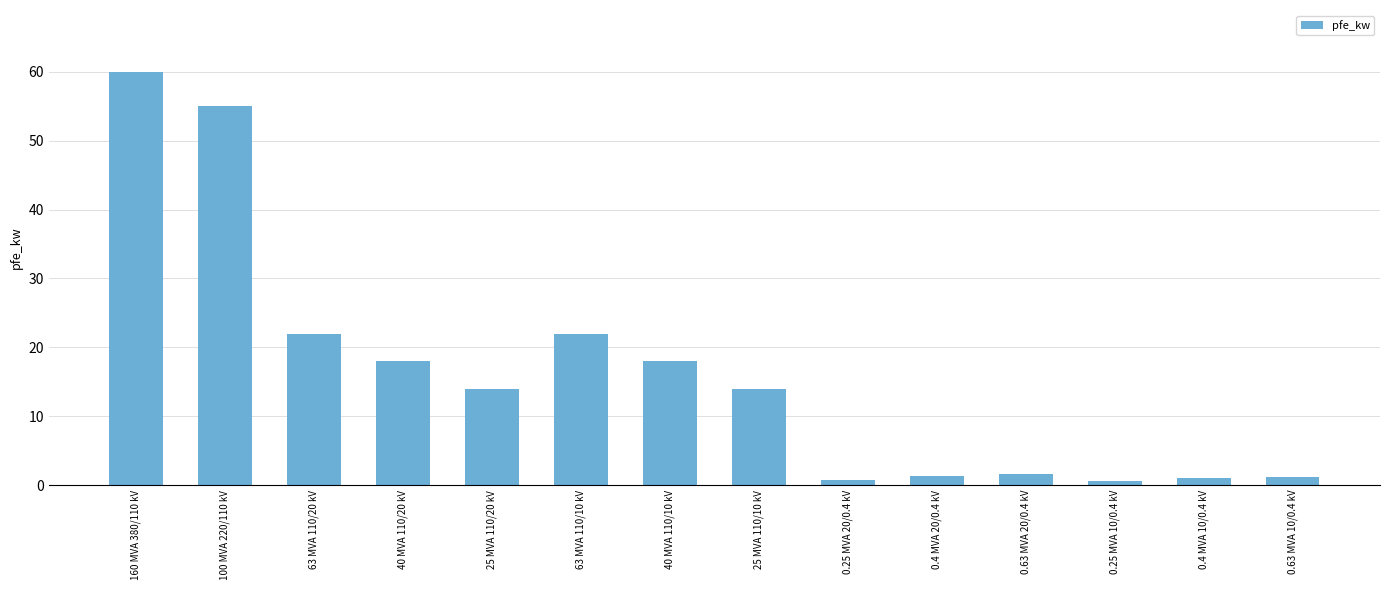

What is the change in value from 40 MVA 110/20 kV to 25 MVA 110/20 kV?

-4.0